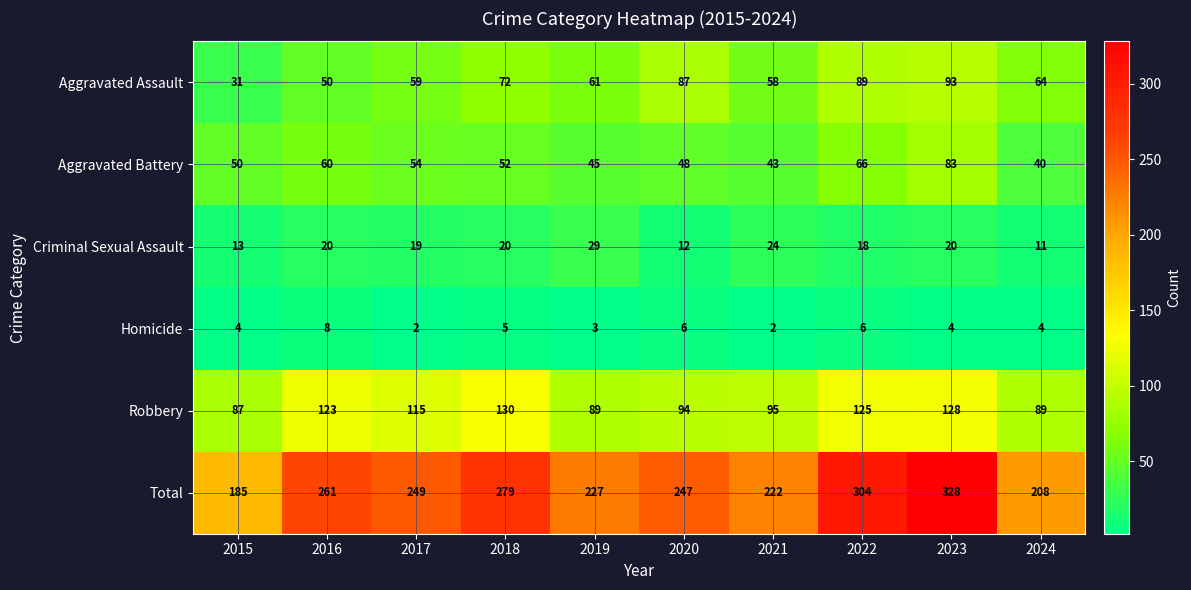

What is the highest value of the Homicide series?

8